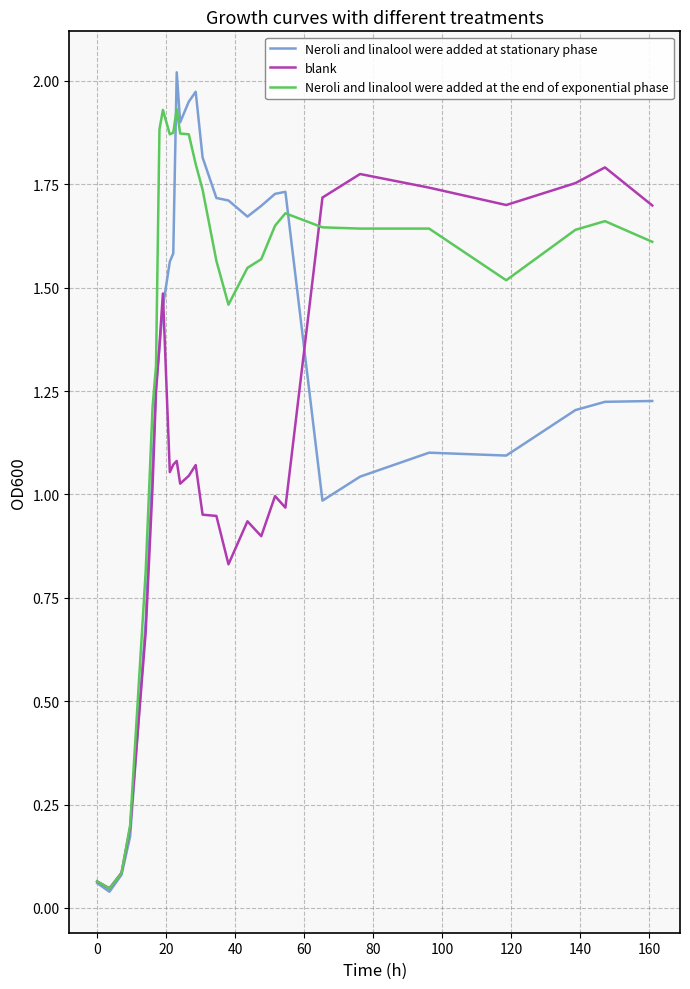

True or false: Neroli and linalool were added at stationary phase has more than 1 points higher than both neighbors.

True